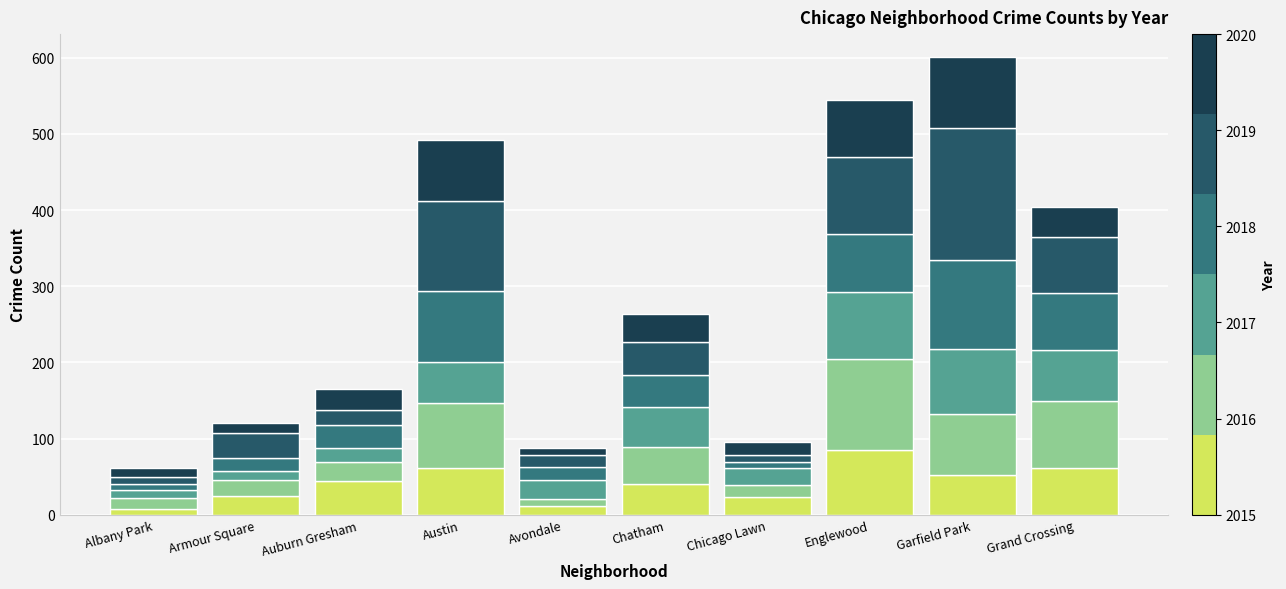

How many bars are there in total?

10